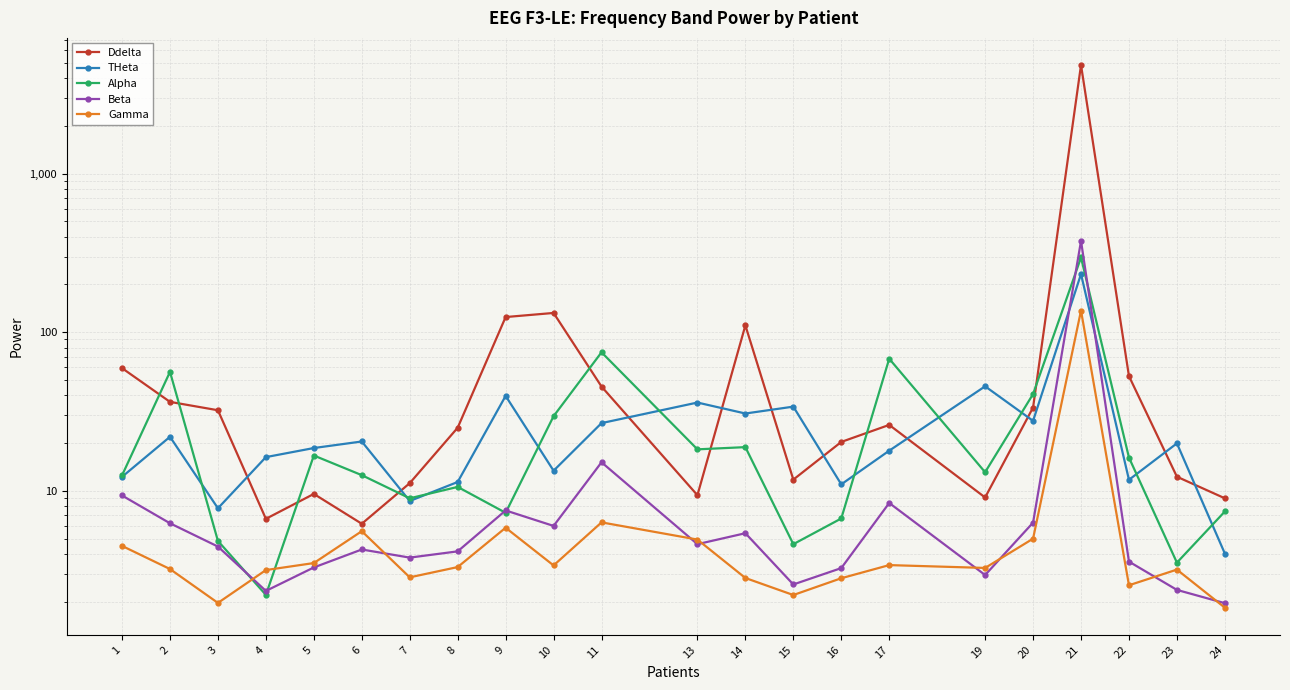

At which label does THeta reach its minimum?

24